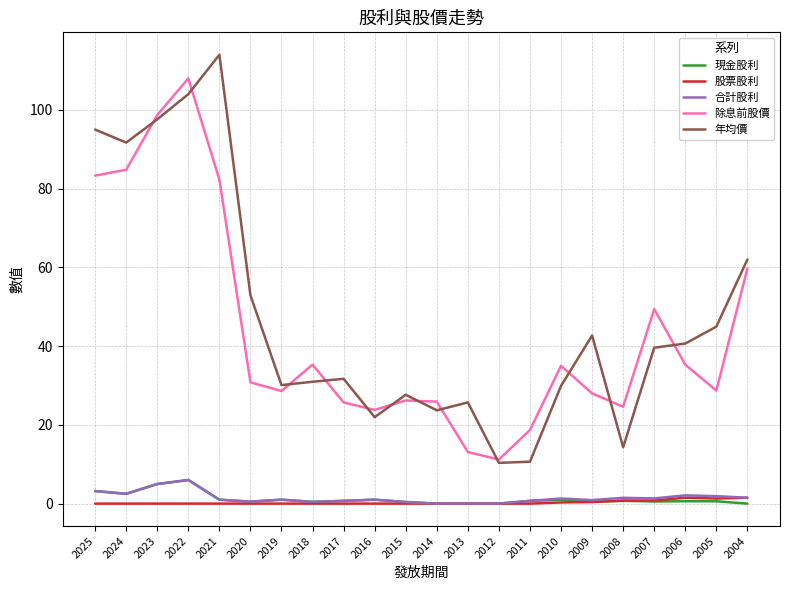

Which series has the widest spread of values?

年均價